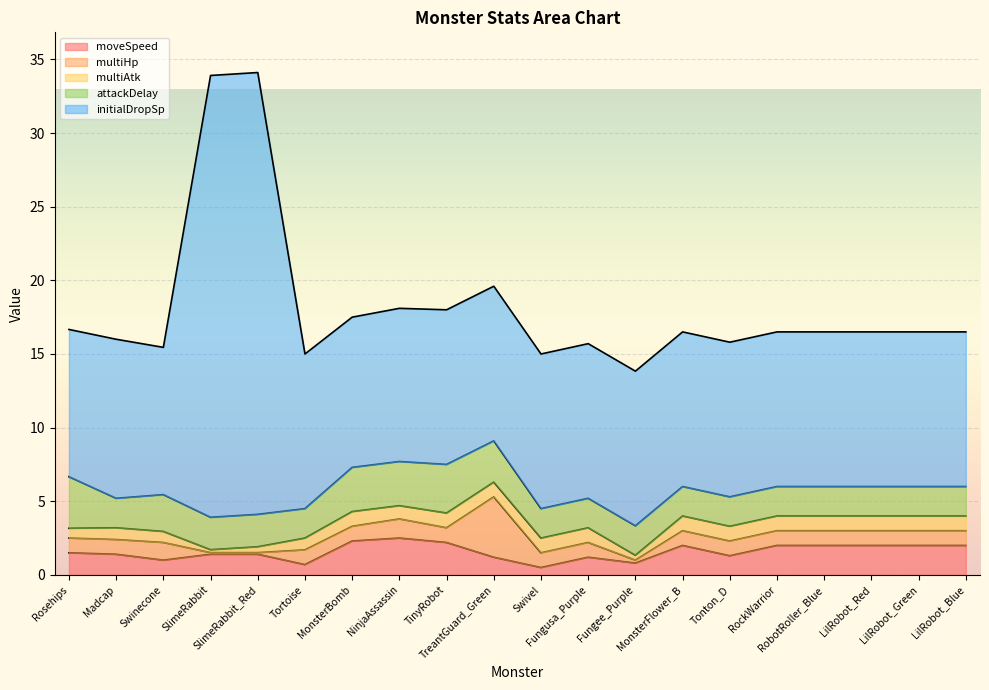

Where do multiAtk and moveSpeed first cross each other?

SlimeRabbit_Red and Tortoise